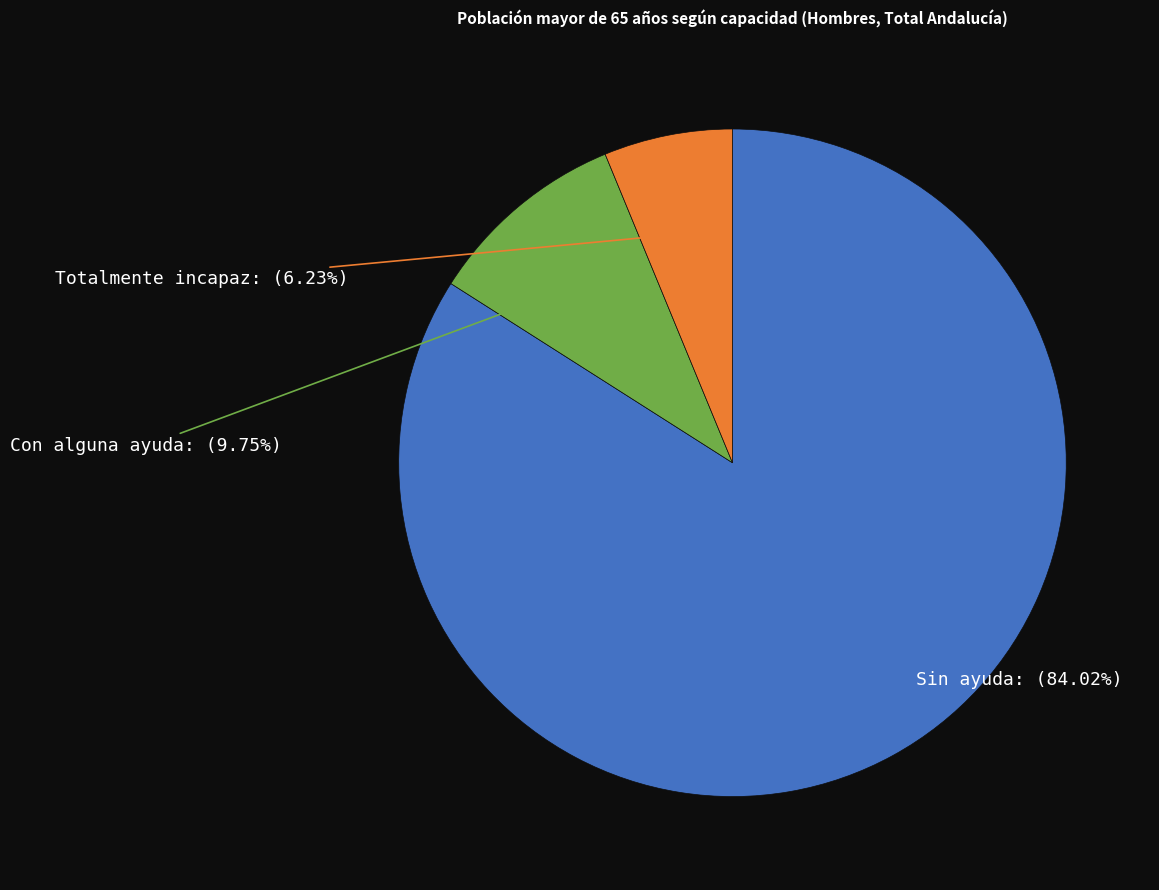

To the nearest percent, what is the average slice percentage?

33%